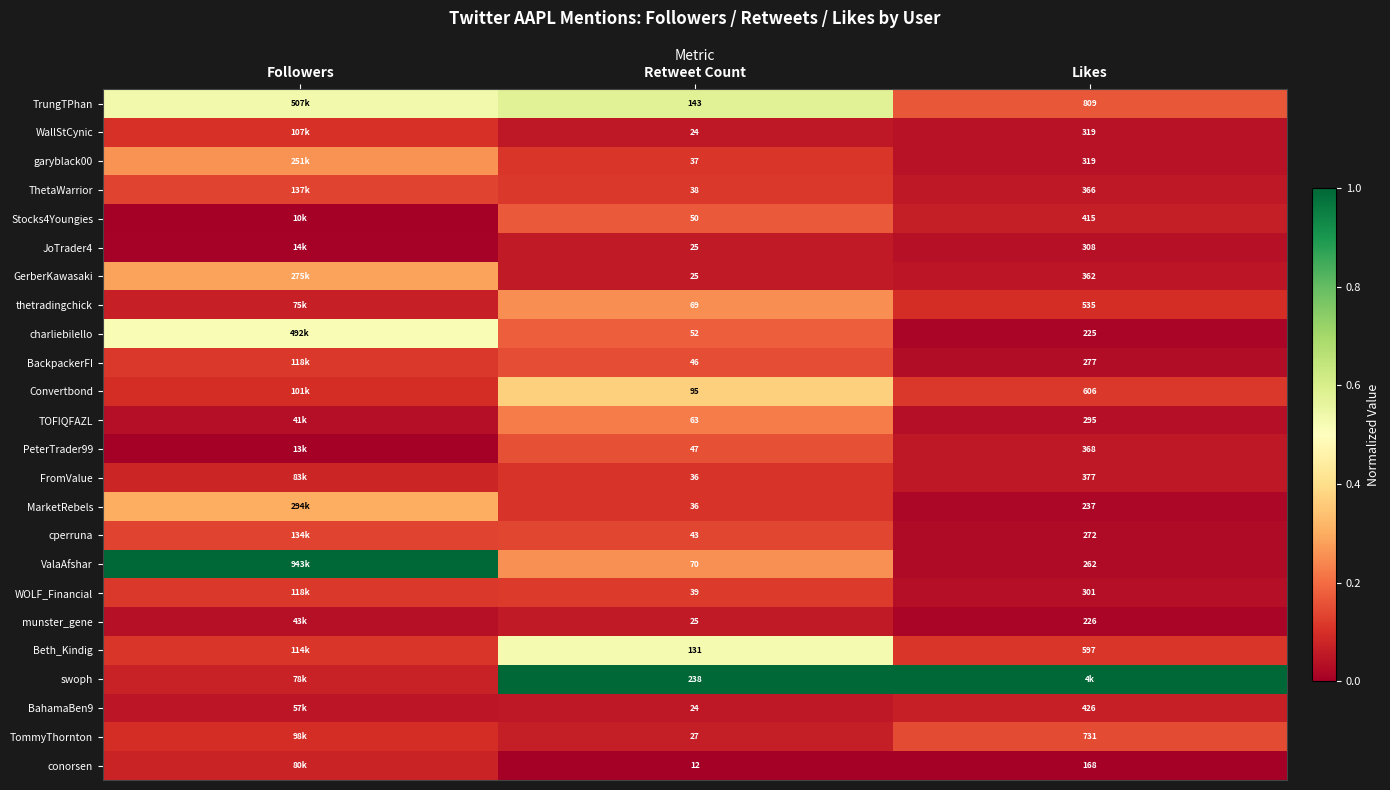

What is the difference between the maximum and minimum values in the swoph series?

0.9